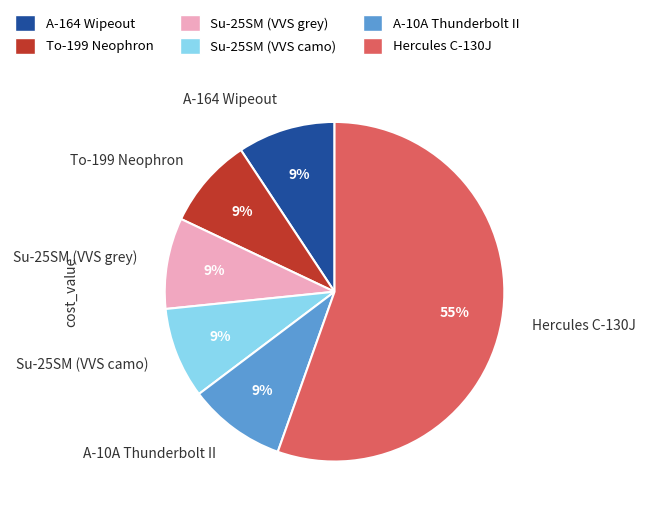

What is the largest slice in the pie chart?

Hercules C-130J